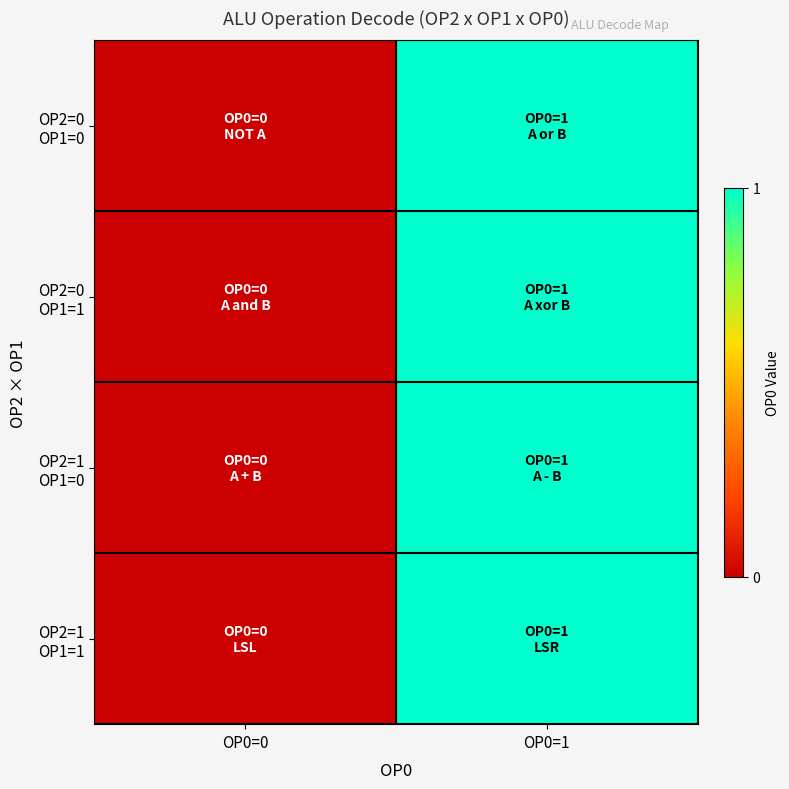

Which series changed the most between OP0=0 and OP0=1?

OP2=0 OP1=0